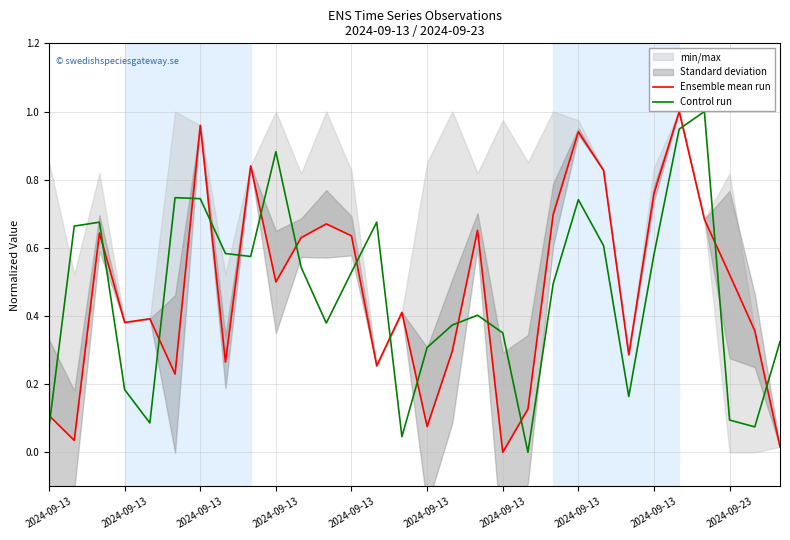

How many lines are shown in the chart?

2